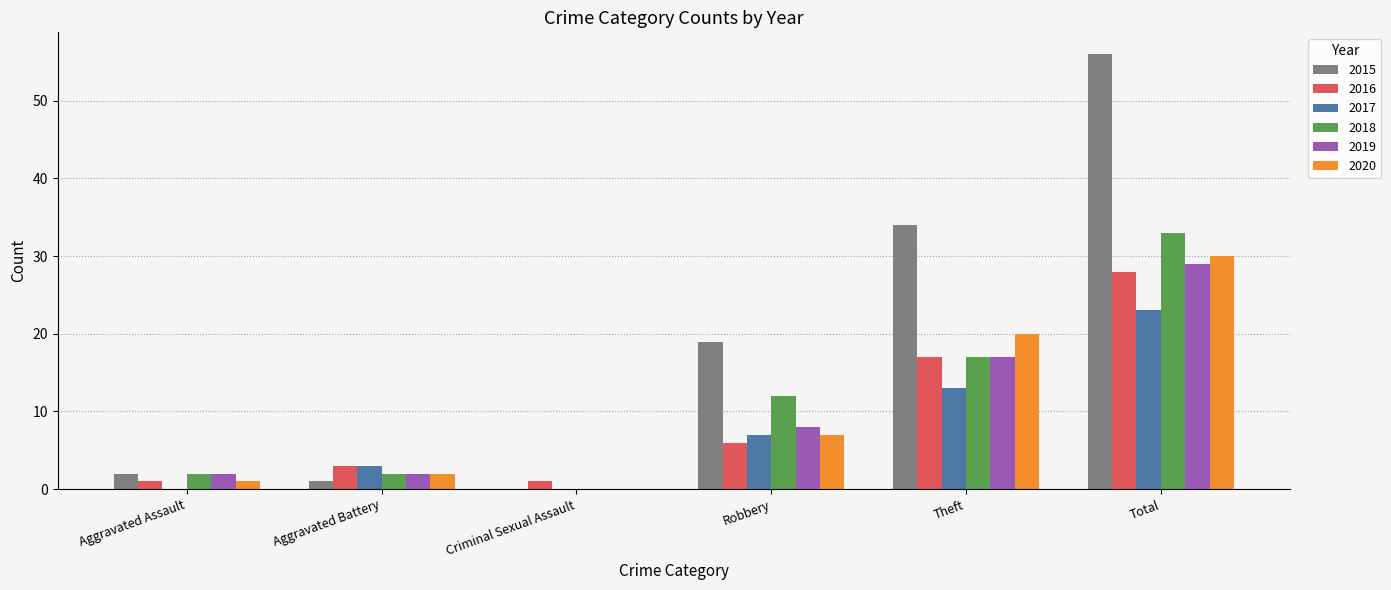

How many data points does each series have?

6